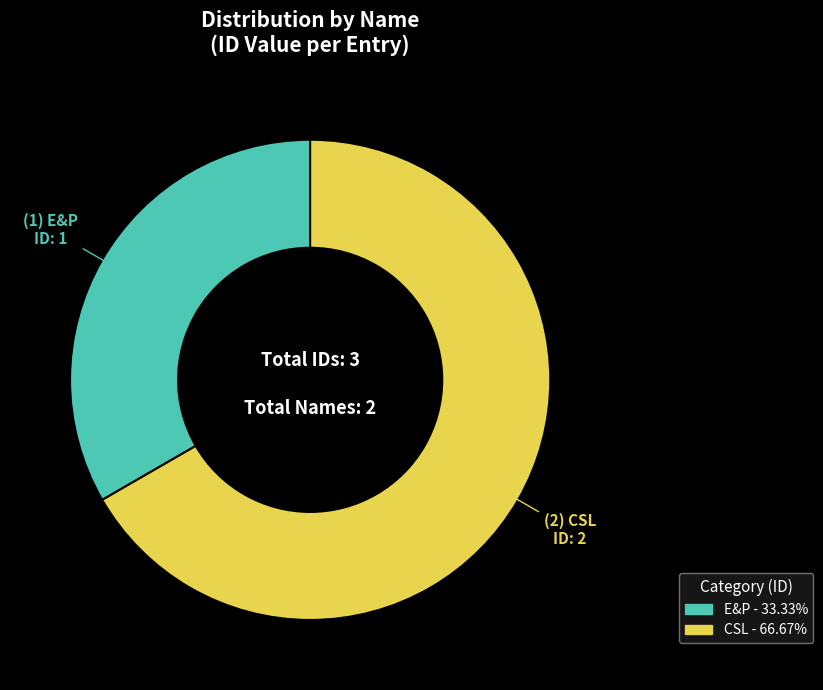

Which slice is the smallest?

E&P